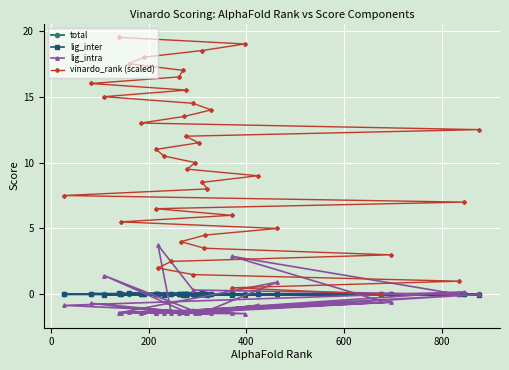

What is the difference between the maximum and minimum values in the lig_inter series?

0.2